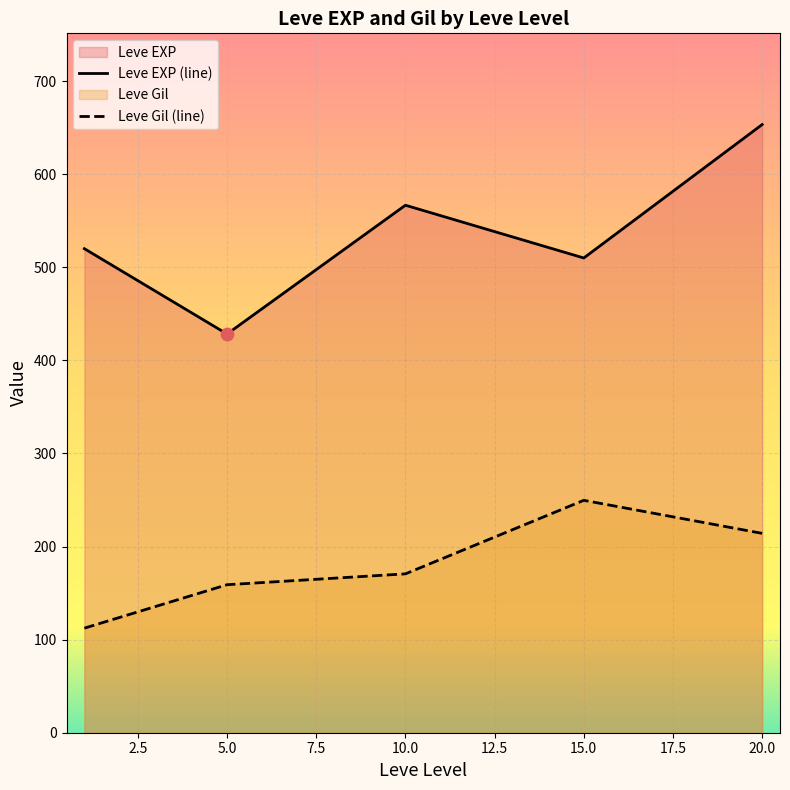

At which category is the sum across all series the highest?

20.0